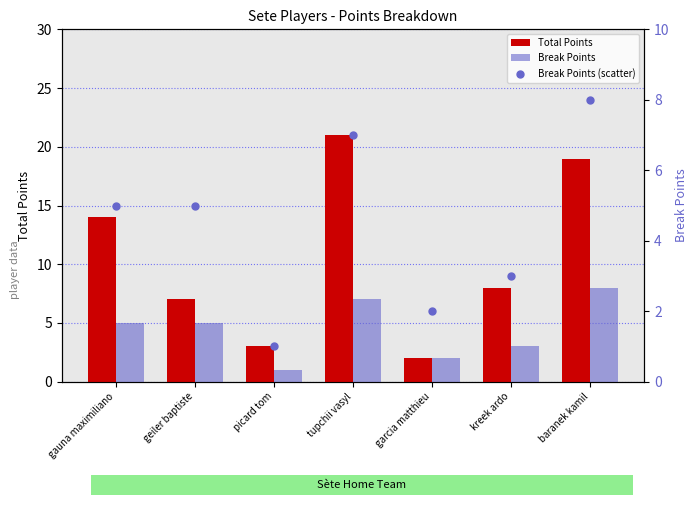

What is the total value across all series at kreek ardo?

14